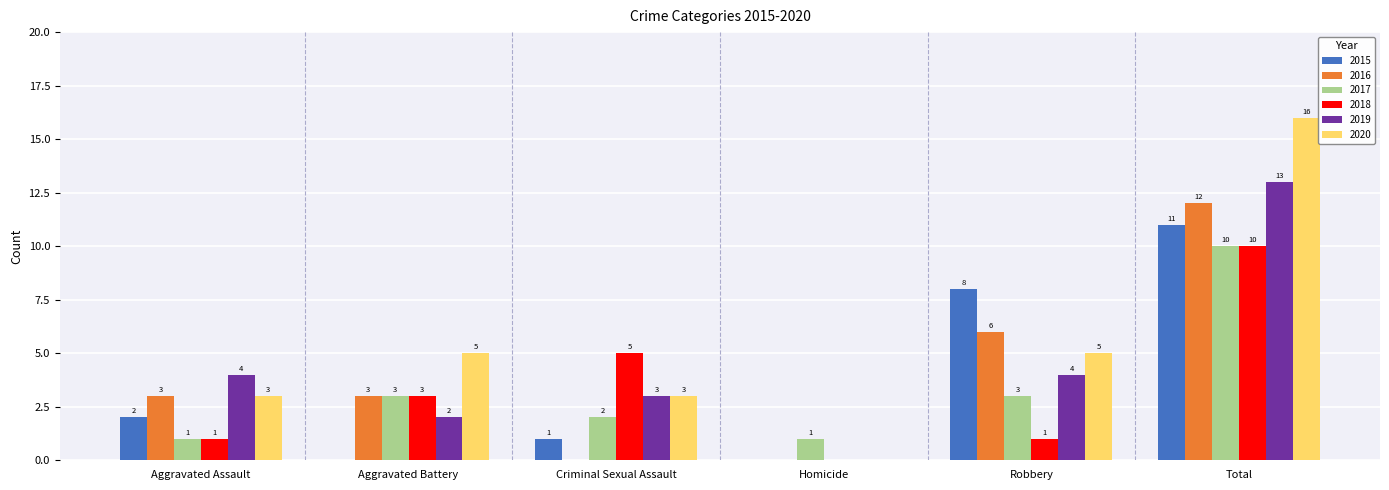

Read the 2017 value at Robbery.

3